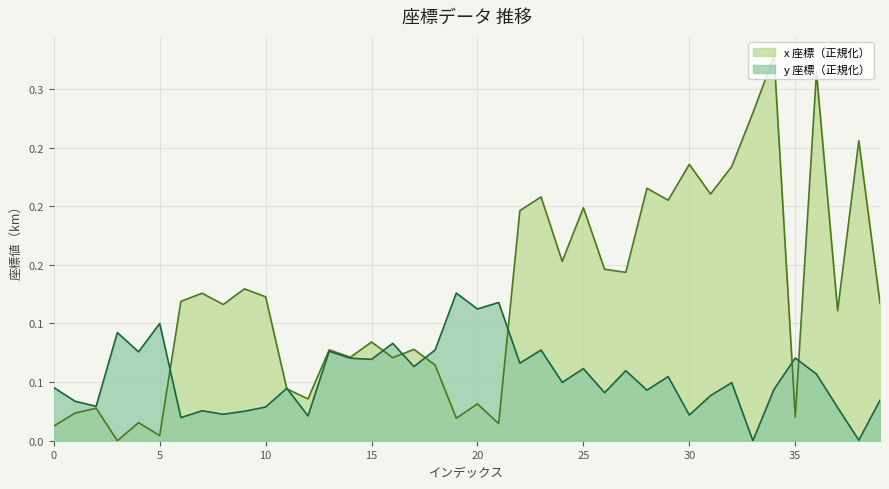

Is it true that x equals 0.0 at 5?

False